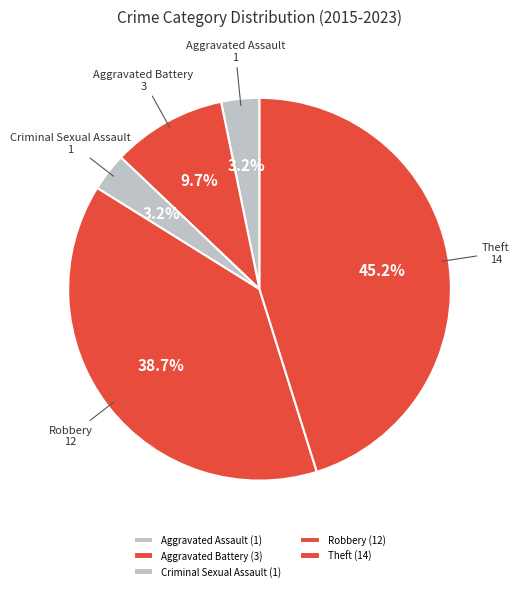

Does any single category account for the majority?

No